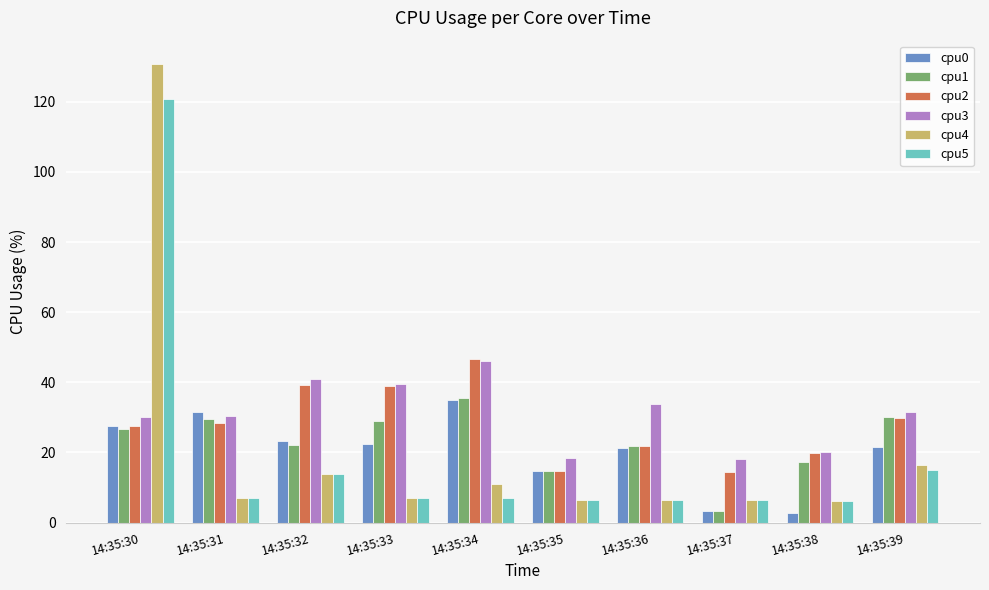

What is the lowest value of the cpu4 series?

6.2